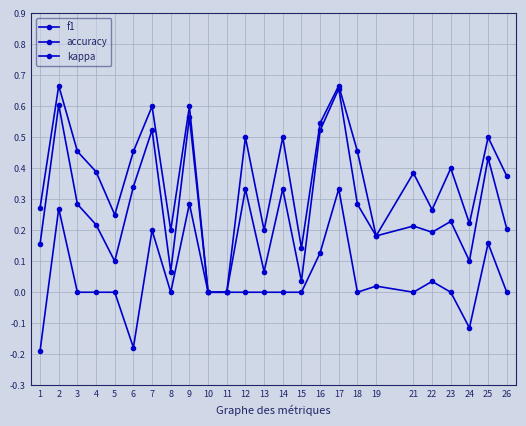

How many data points does each series have?

25